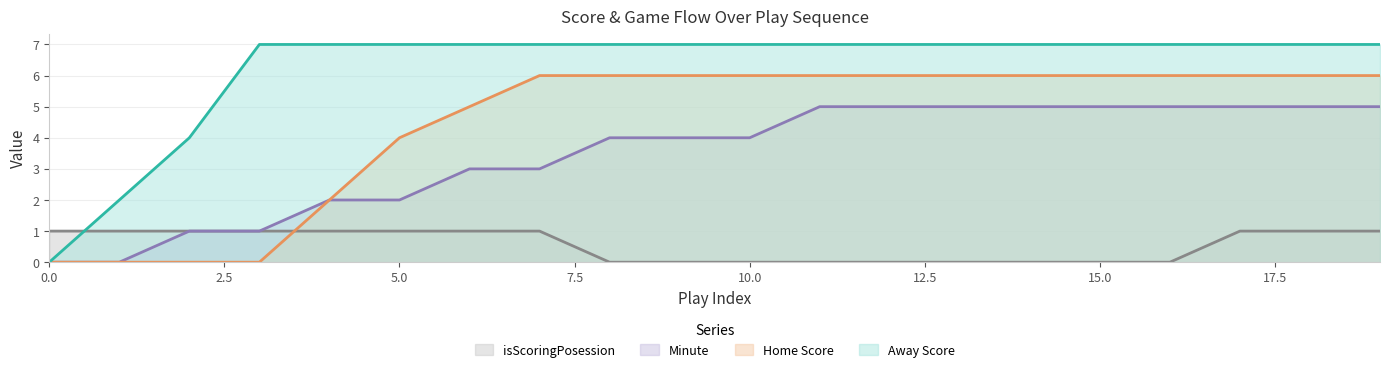

At which label is Home Score closest to 3?

4